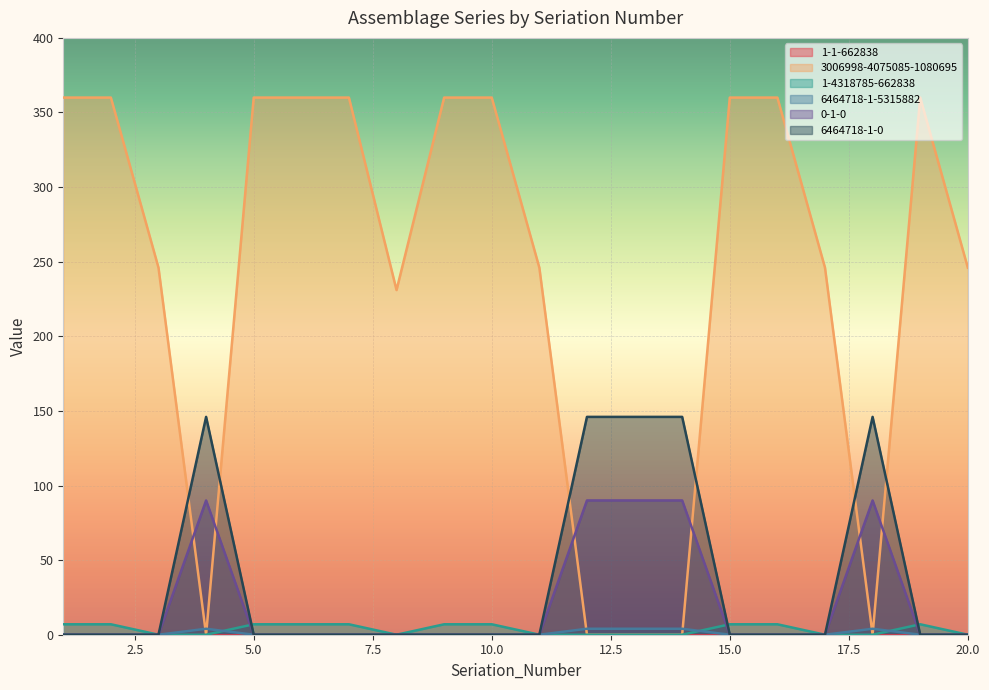

Between 18 and 20, which series saw the biggest shift?

3006998-4075085-1080695